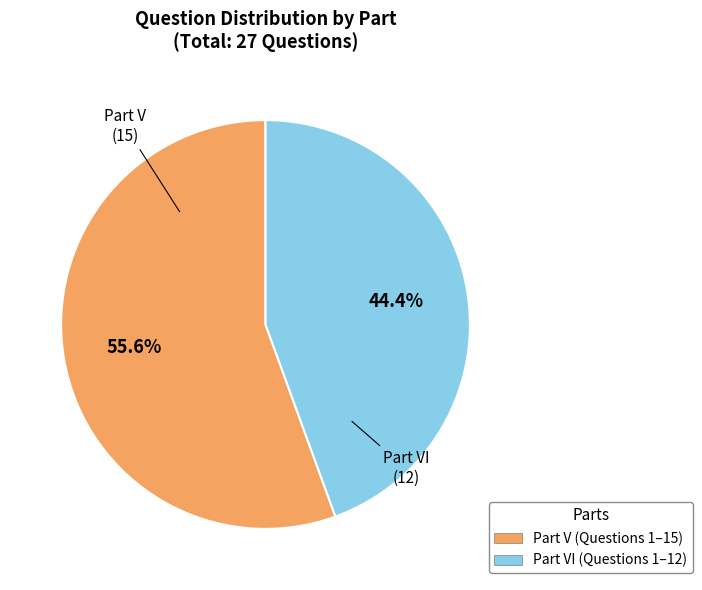

To the nearest percent, what percentage of the pie is Part VI?

44%